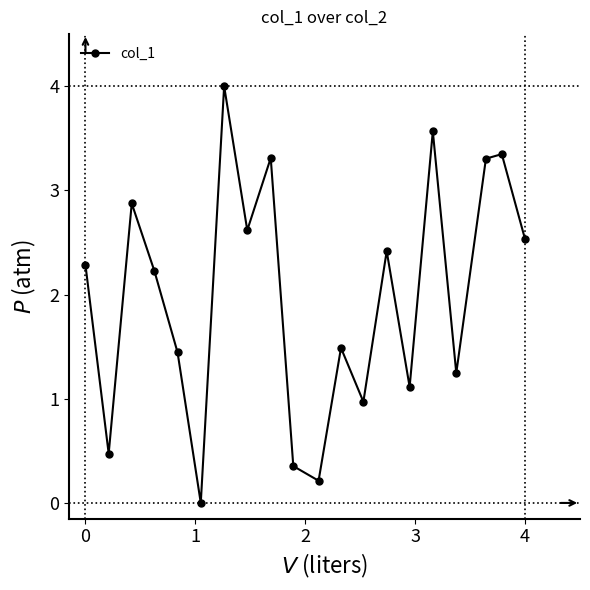

What is the maximum value shown in the chart?

4.0